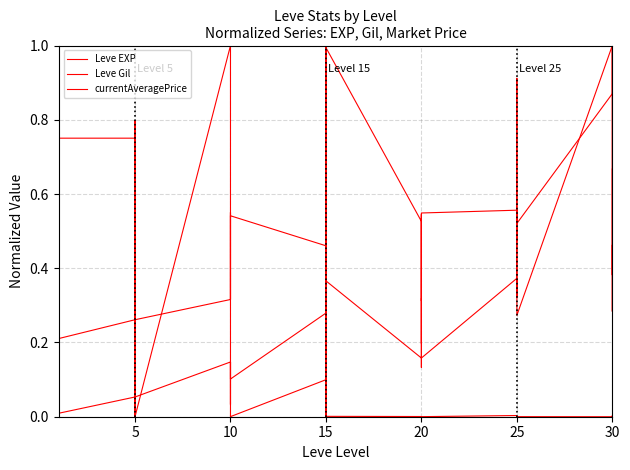

List the series in order of their overall mean, lowest first.

currentAveragePrice, Leve EXP, Leve Gil